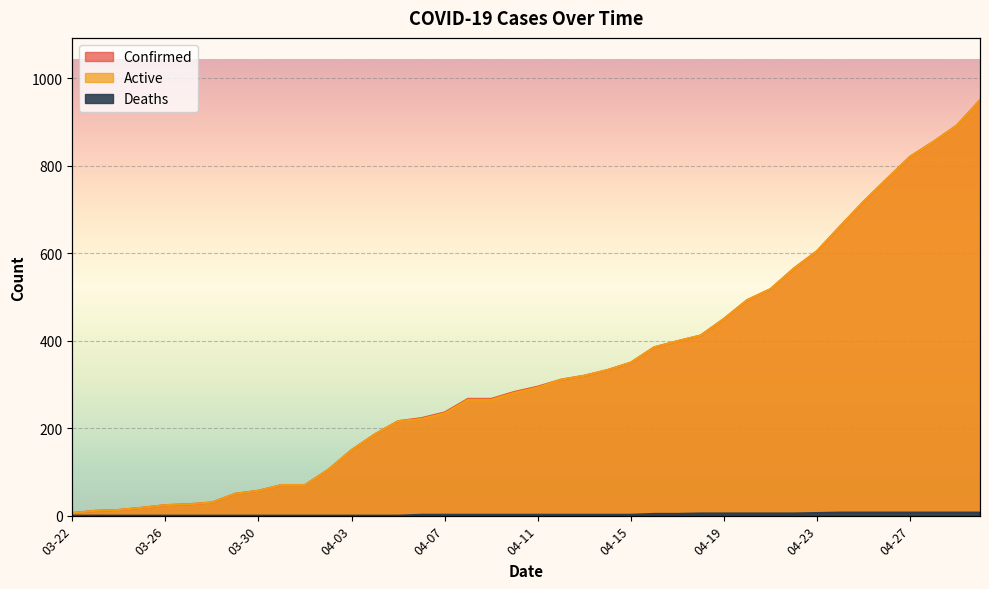

The Active series shows 178 at 04-18. True or false?

False